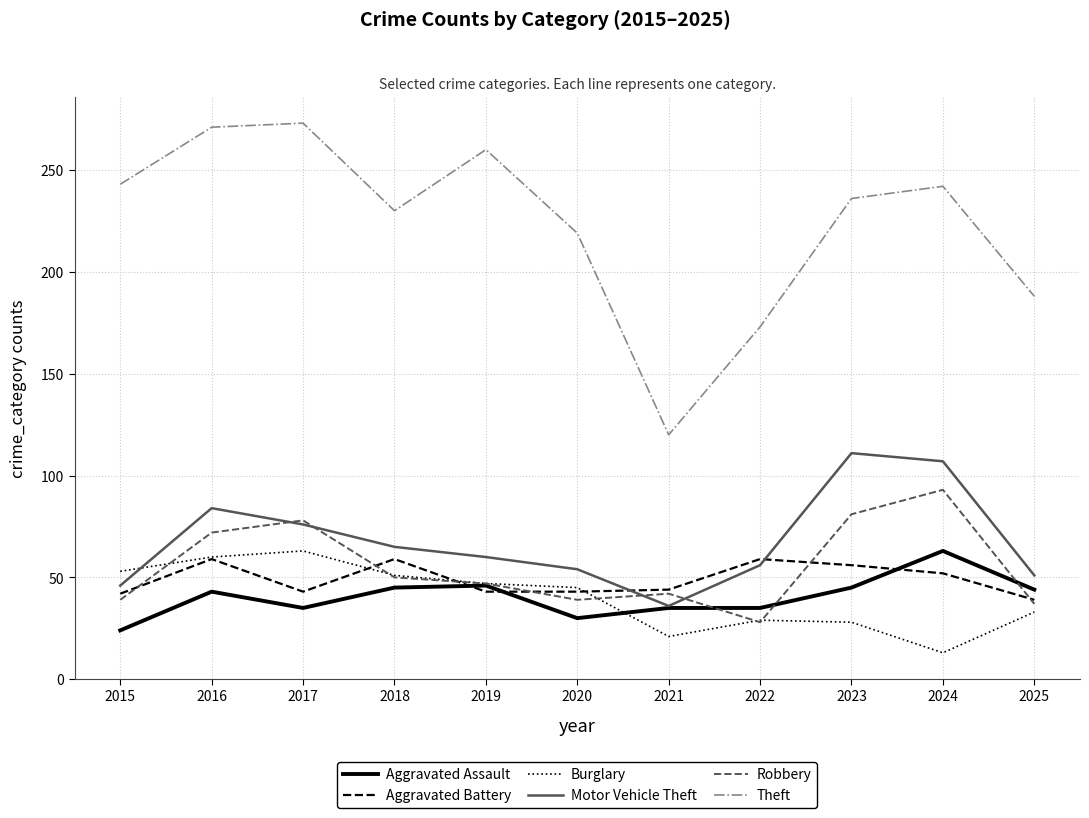

True or false: Aggravated Assault has a value of 46 at 2019.

True